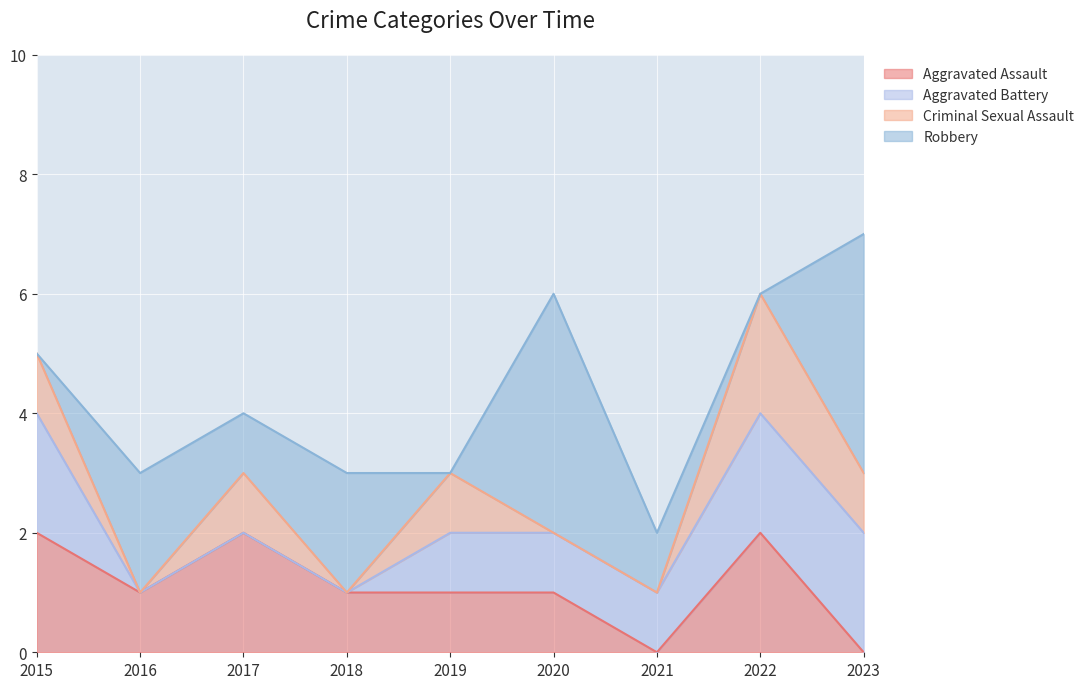

How many lines are shown in the chart?

4